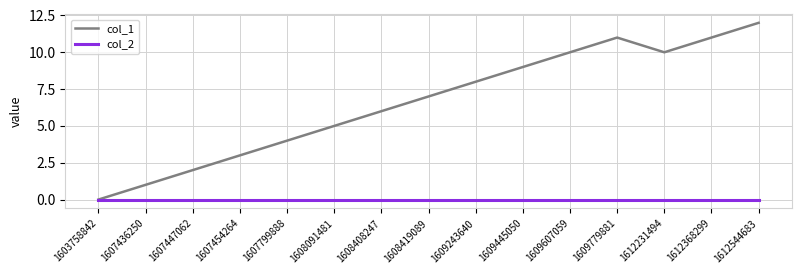

The value of col_2 at 1607447062 is 0. True or false?

True